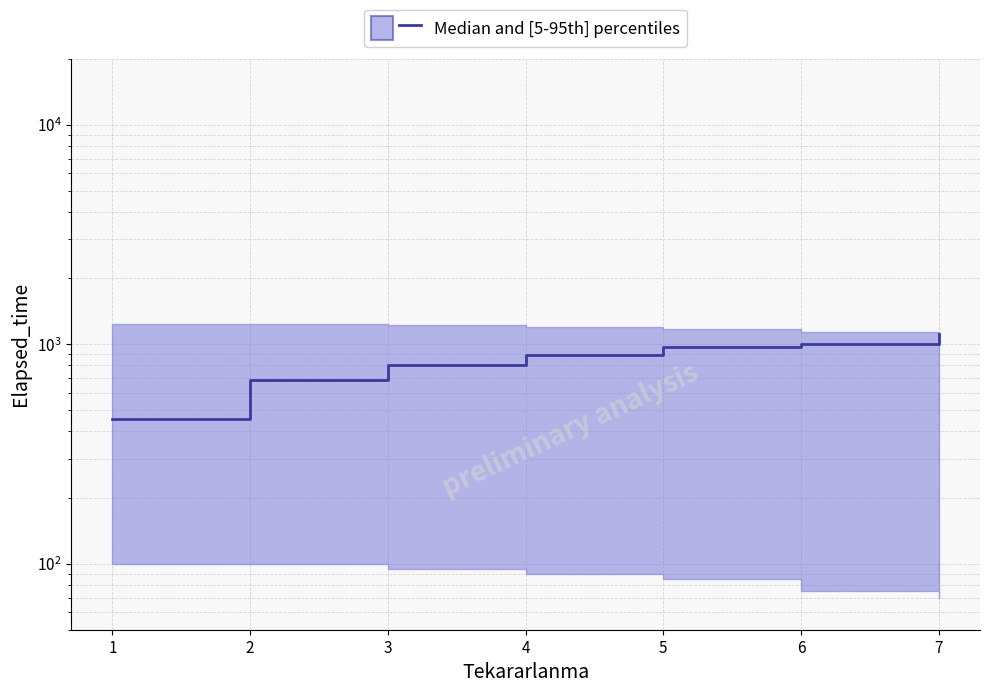

True or false: the data has more than 1 interior local peaks.

False